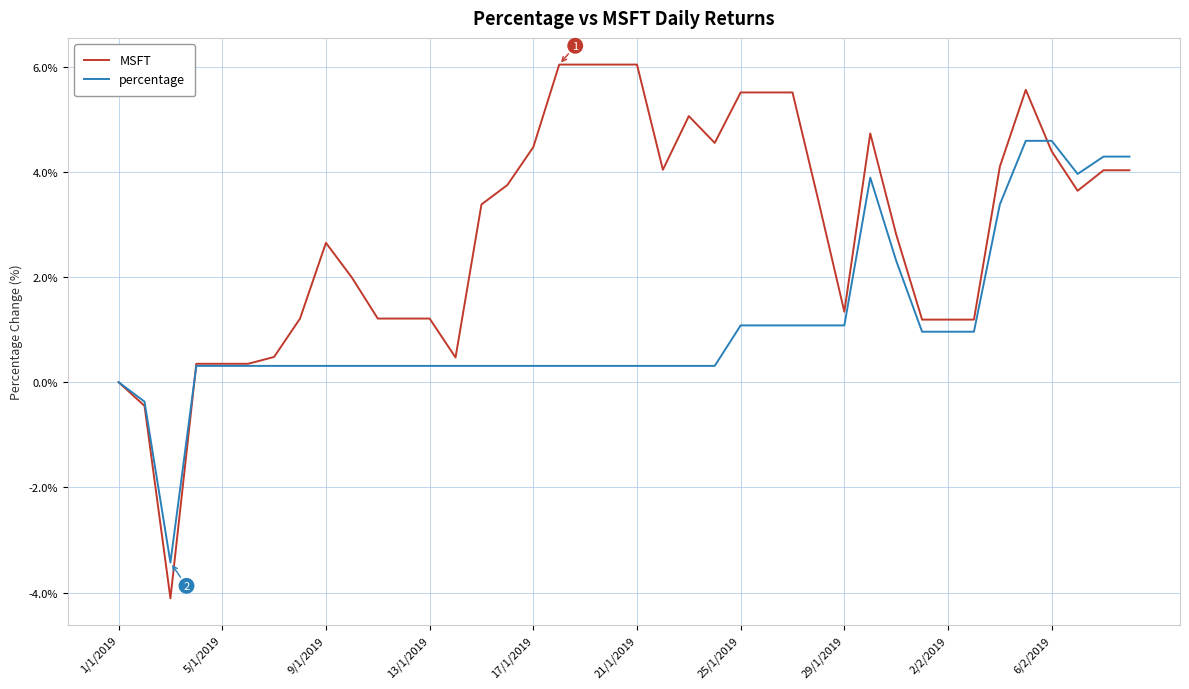

List the series in order of their overall mean, highest first.

MSFT, percentage